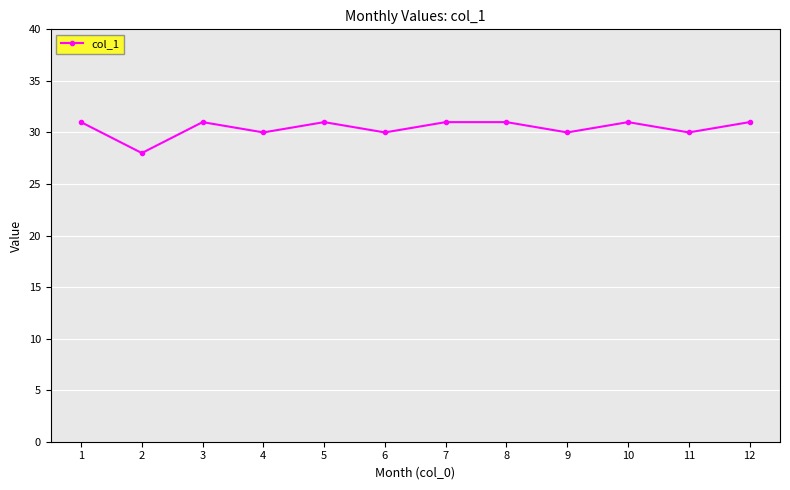

What is the value of the 5th point from the left?

31